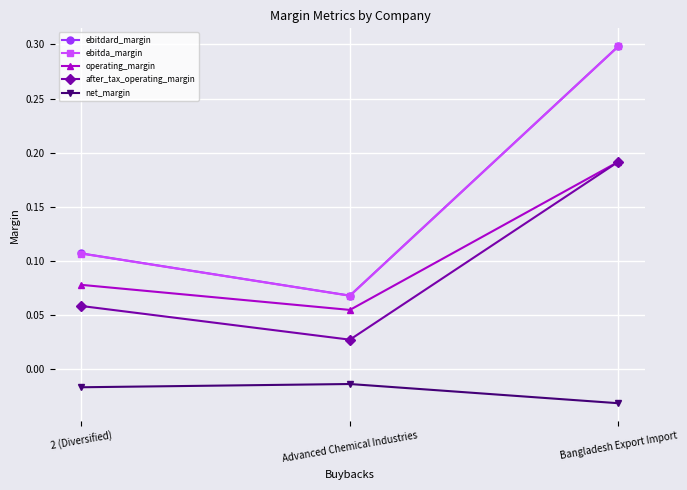

What is the greatest value displayed?

0.3